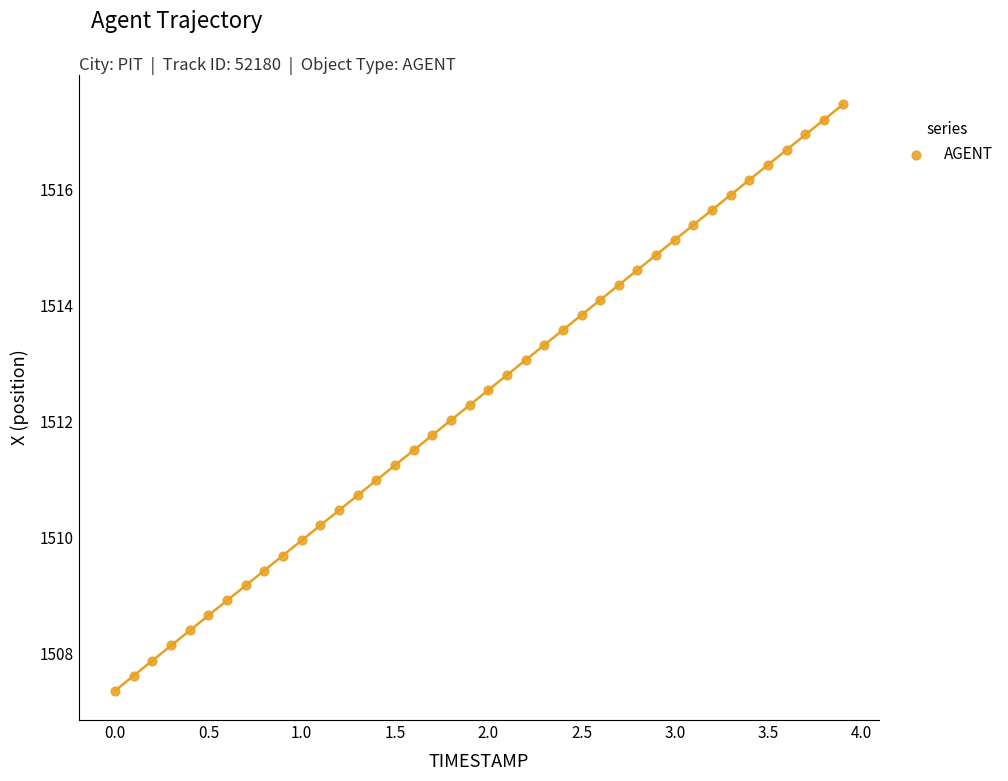

What is the range of Y values (max minus min)?

10.1